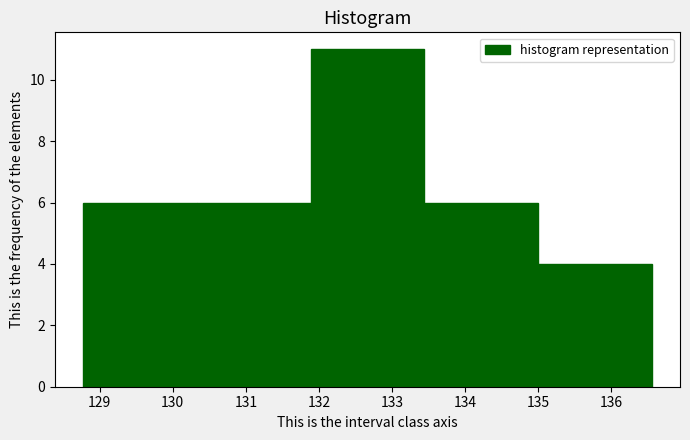

Reading left to right, transcribe this chart: for each bar, give the range it covers on the x-axis and its height. Neither the bar edges nor the heights are printed on the chart, so give them approximately, as read against the axes.

128.8 to 130.3: 6
130.3 to 131.9: 6
131.9 to 133.4: 11
133.4 to 135.0: 6
135.0 to 136.6: 4